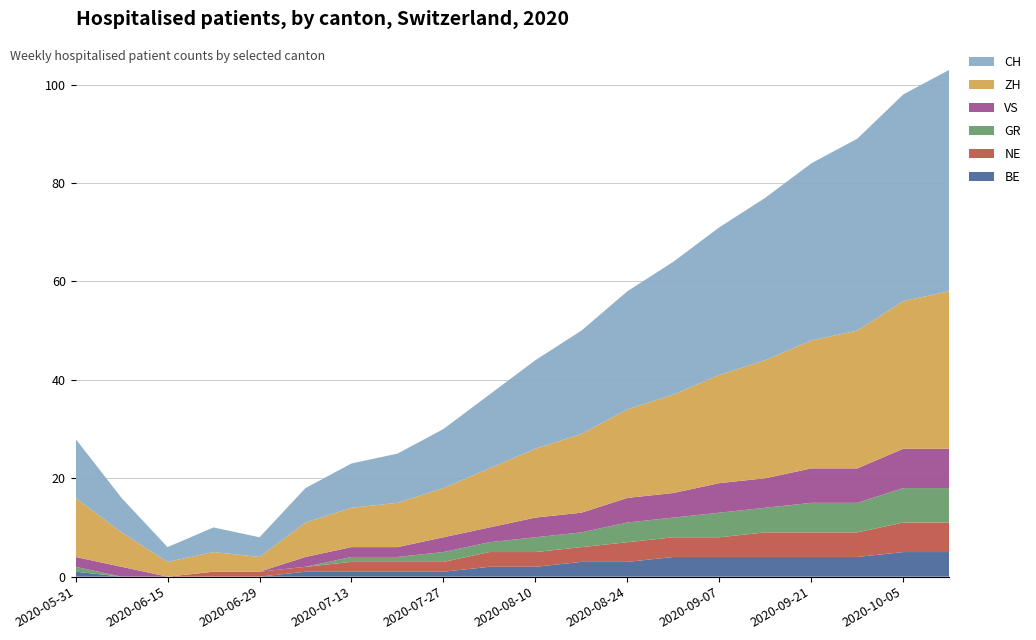

Reading right to left, transcribe all the data shown in this chart.

BE: 2020-10-12=5	2020-10-05=5	2020-09-28=4	2020-09-21=4	2020-09-14=4	2020-09-07=4	2020-08-31=4	2020-08-24=3	2020-08-17=3	2020-08-10=2	2020-08-03=2	2020-07-27=1	2020-07-20=1	2020-07-13=1	2020-07-06=1	2020-06-29=0	2020-06-22=0	2020-06-15=0	2020-06-08=0	2020-05-31=1
ZH: 2020-10-12=32	2020-10-05=30	2020-09-28=28	2020-09-21=26	2020-09-14=24	2020-09-07=22	2020-08-31=20	2020-08-24=18	2020-08-17=16	2020-08-10=14	2020-08-03=12	2020-07-27=10	2020-07-20=9	2020-07-13=8	2020-07-06=7	2020-06-29=3	2020-06-22=4	2020-06-15=3	2020-06-08=7	2020-05-31=12
GR: 2020-10-12=7	2020-10-05=7	2020-09-28=6	2020-09-21=6	2020-09-14=5	2020-09-07=5	2020-08-31=4	2020-08-24=4	2020-08-17=3	2020-08-10=3	2020-08-03=2	2020-07-27=2	2020-07-20=1	2020-07-13=1	2020-07-06=0	2020-06-29=0	2020-06-22=0	2020-06-15=0	2020-06-08=0	2020-05-31=1
VS: 2020-10-12=8	2020-10-05=8	2020-09-28=7	2020-09-21=7	2020-09-14=6	2020-09-07=6	2020-08-31=5	2020-08-24=5	2020-08-17=4	2020-08-10=4	2020-08-03=3	2020-07-27=3	2020-07-20=2	2020-07-13=2	2020-07-06=2	2020-06-29=0	2020-06-22=0	2020-06-15=0	2020-06-08=2	2020-05-31=2
NE: 2020-10-12=6	2020-10-05=6	2020-09-28=5	2020-09-21=5	2020-09-14=5	2020-09-07=4	2020-08-31=4	2020-08-24=4	2020-08-17=3	2020-08-10=3	2020-08-03=3	2020-07-27=2	2020-07-20=2	2020-07-13=2	2020-07-06=1	2020-06-29=1	2020-06-22=1	2020-06-15=0	2020-06-08=0	2020-05-31=0
CH: 2020-10-12=45	2020-10-05=42	2020-09-28=39	2020-09-21=36	2020-09-14=33	2020-09-07=30	2020-08-31=27	2020-08-24=24	2020-08-17=21	2020-08-10=18	2020-08-03=15	2020-07-27=12	2020-07-20=10	2020-07-13=9	2020-07-06=7	2020-06-29=4	2020-06-22=5	2020-06-15=3	2020-06-08=7	2020-05-31=12